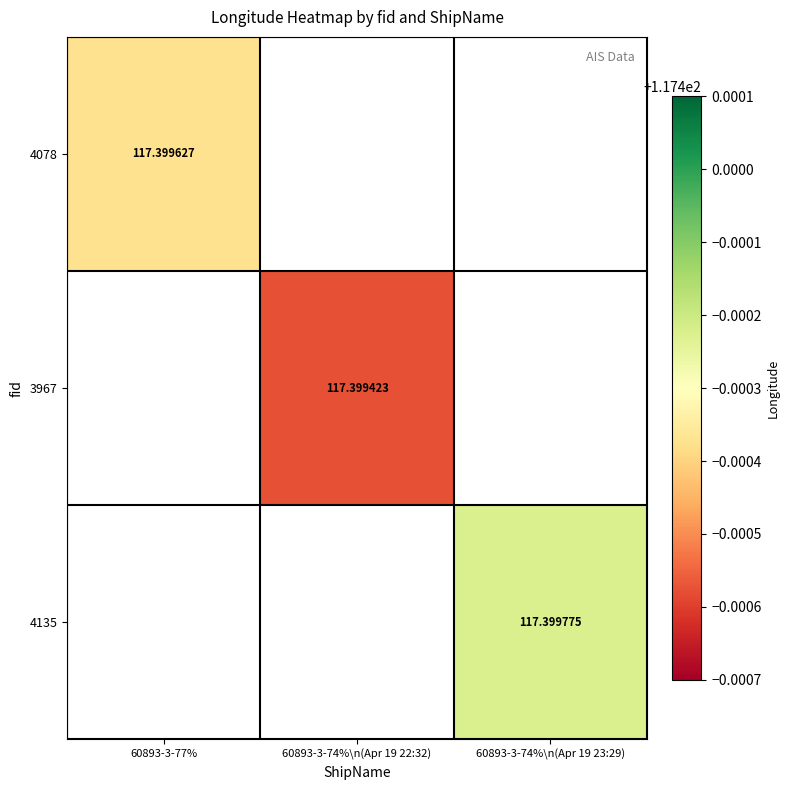

At which category does the chart reach its minimum across all series?

60893-3-74%\n(Apr 19 22:32)